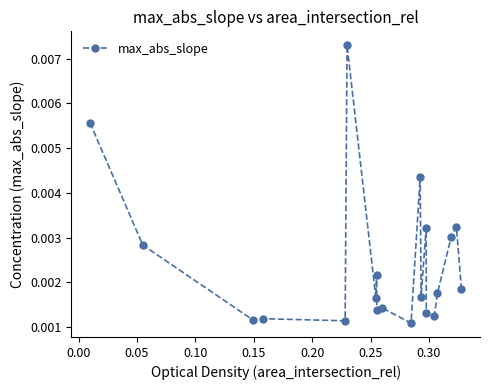

Count the values in the range 0 to 1.

20